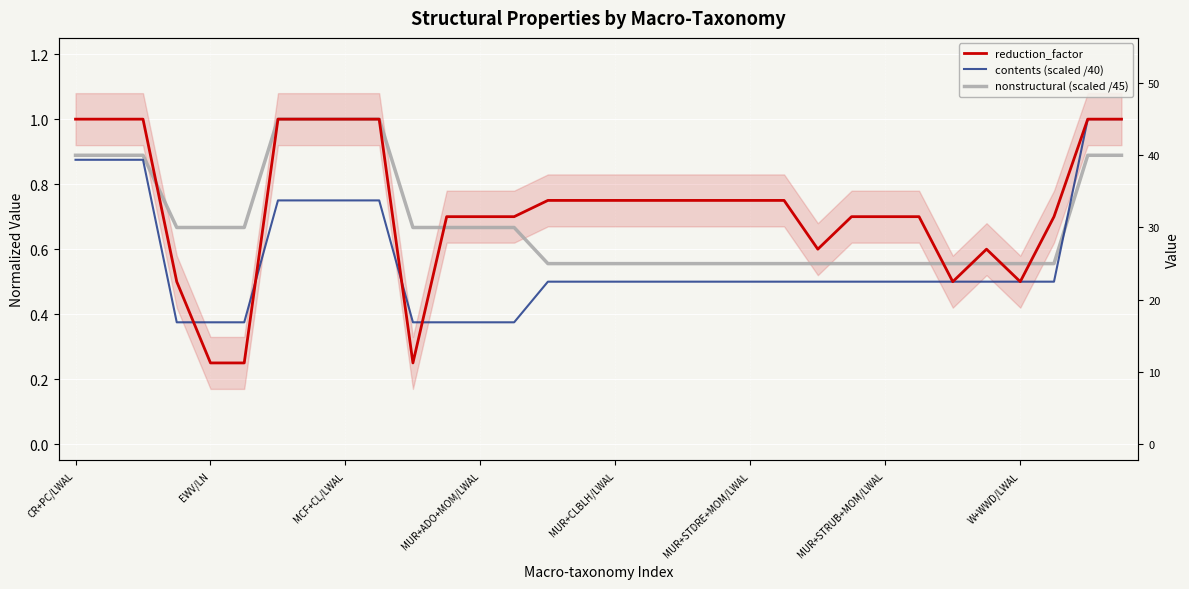

The value of nonstructural (scaled /45) at EWV/LN is 0.3. True or false?

False